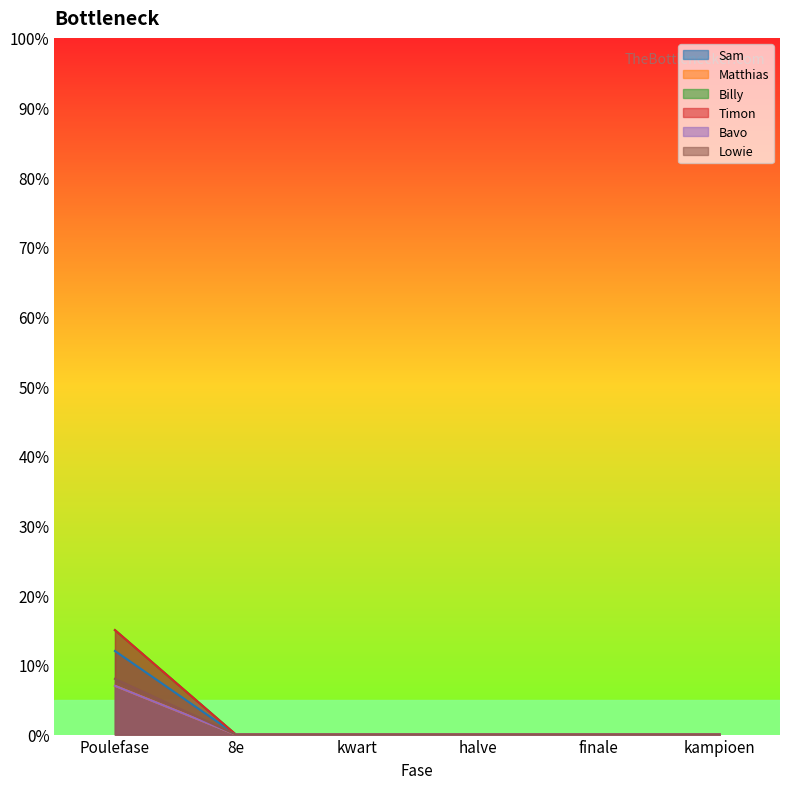

True or false: Matthias has more than 0 points higher than both neighbors.

False